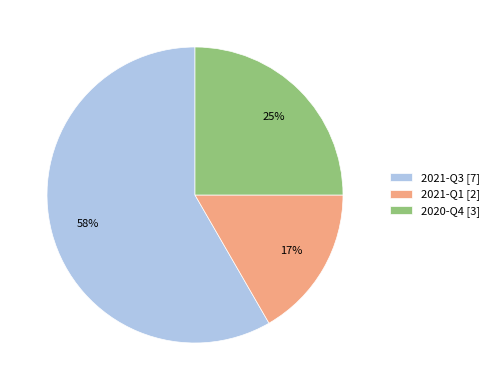

Which category has the biggest portion of the pie?

2021-Q3